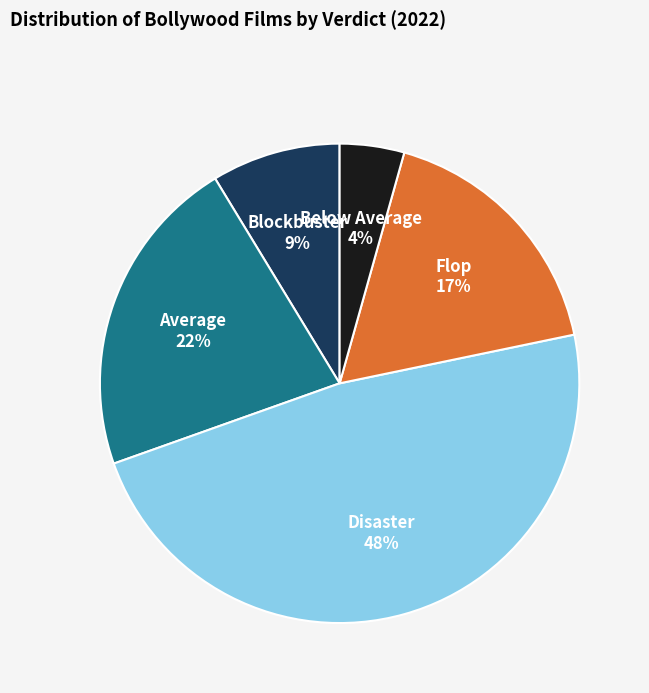

To the nearest percent, what is the average slice percentage?

20%